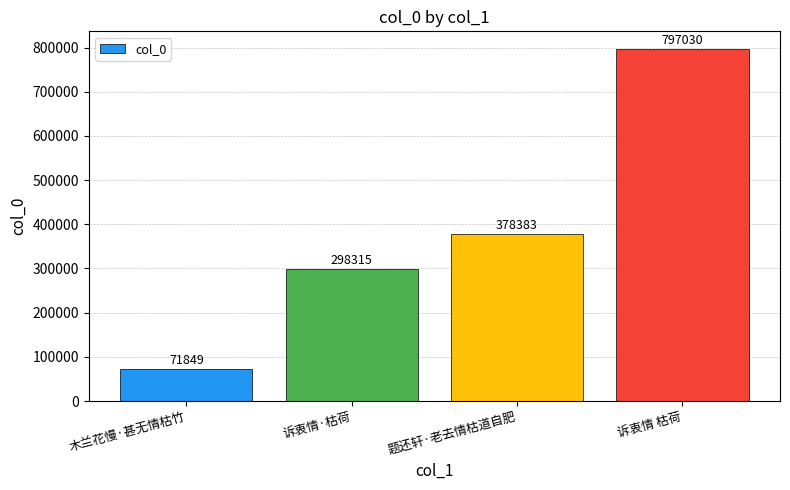

How many bars are there in total?

4